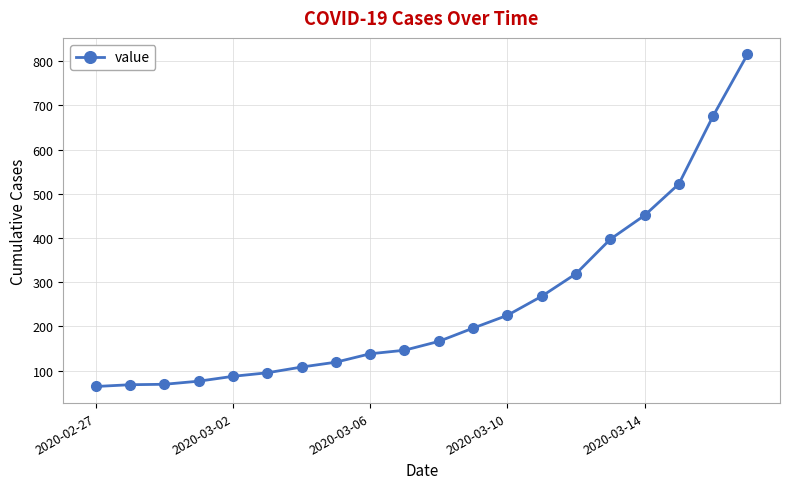

What is the value of the 12th point from the left?

196